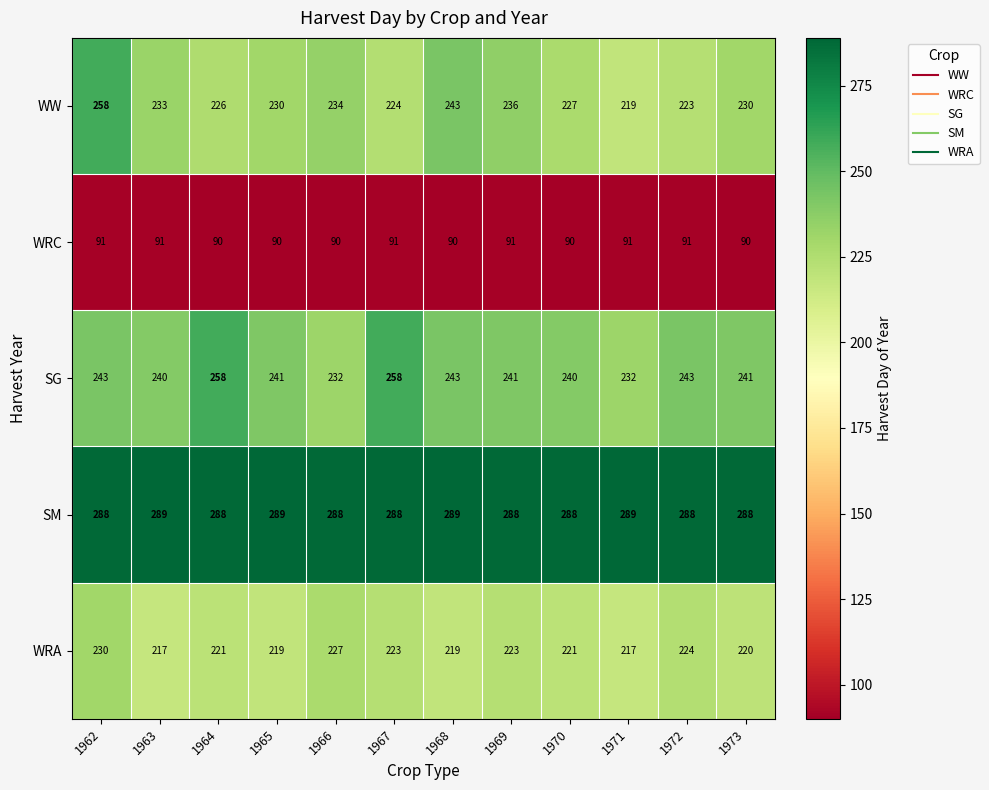

What value does the SG series have at 1963, to the nearest 10?

240